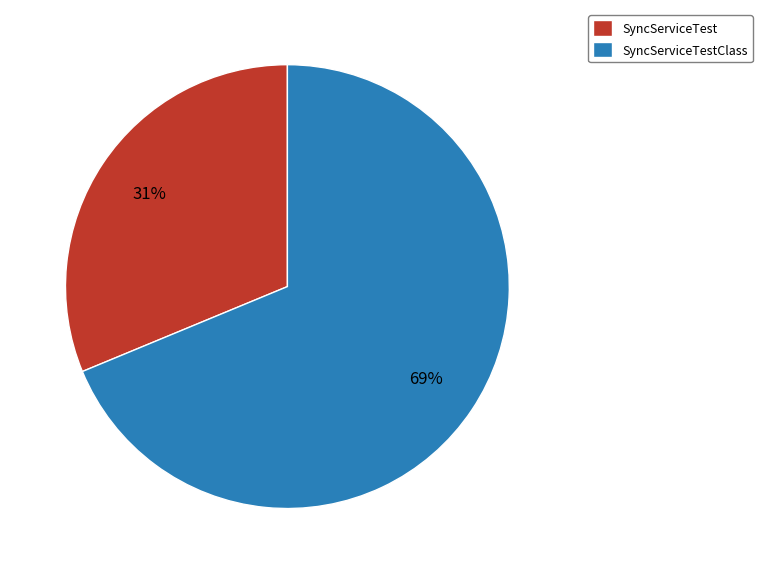

What is the largest slice in the pie chart?

SyncServiceTestClass